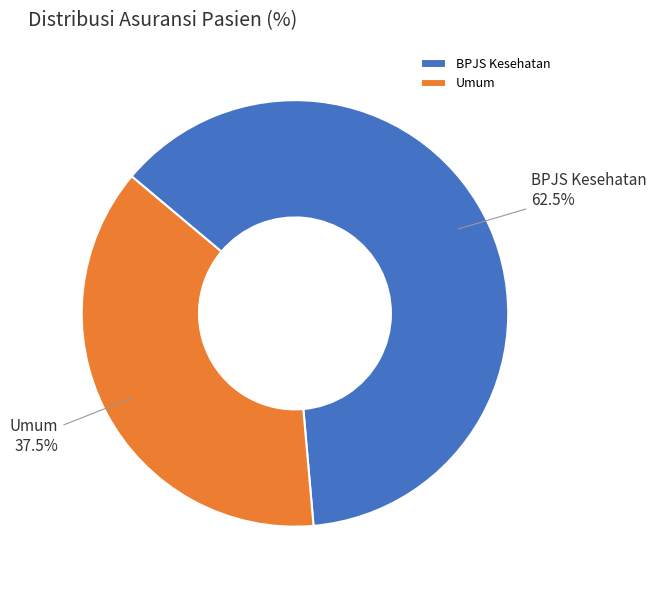

To the nearest percent, what is the difference between the largest and smallest slice percentages?

25%